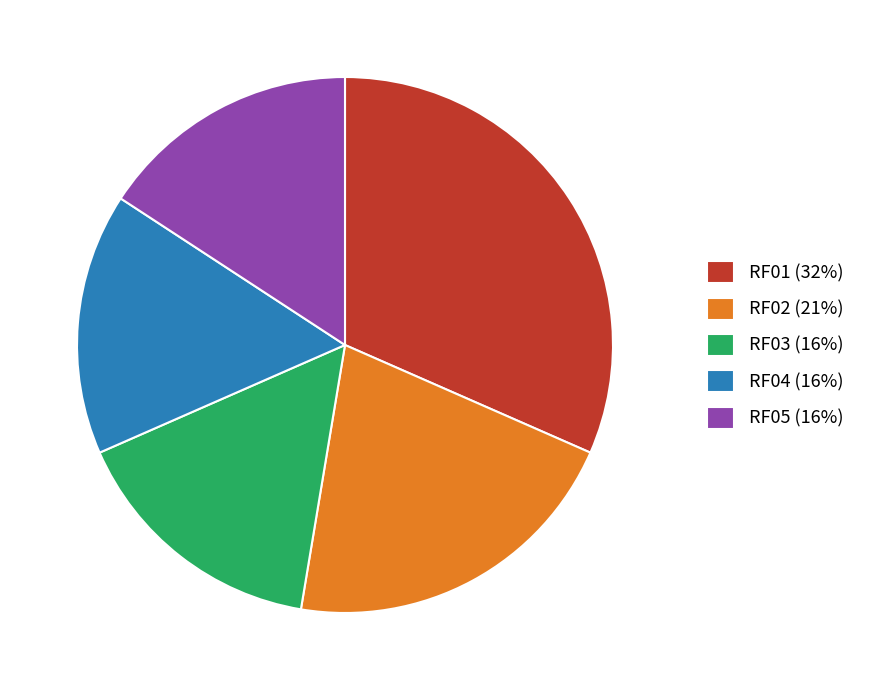

True or false: RF04 accounts for 4% of the total.

False